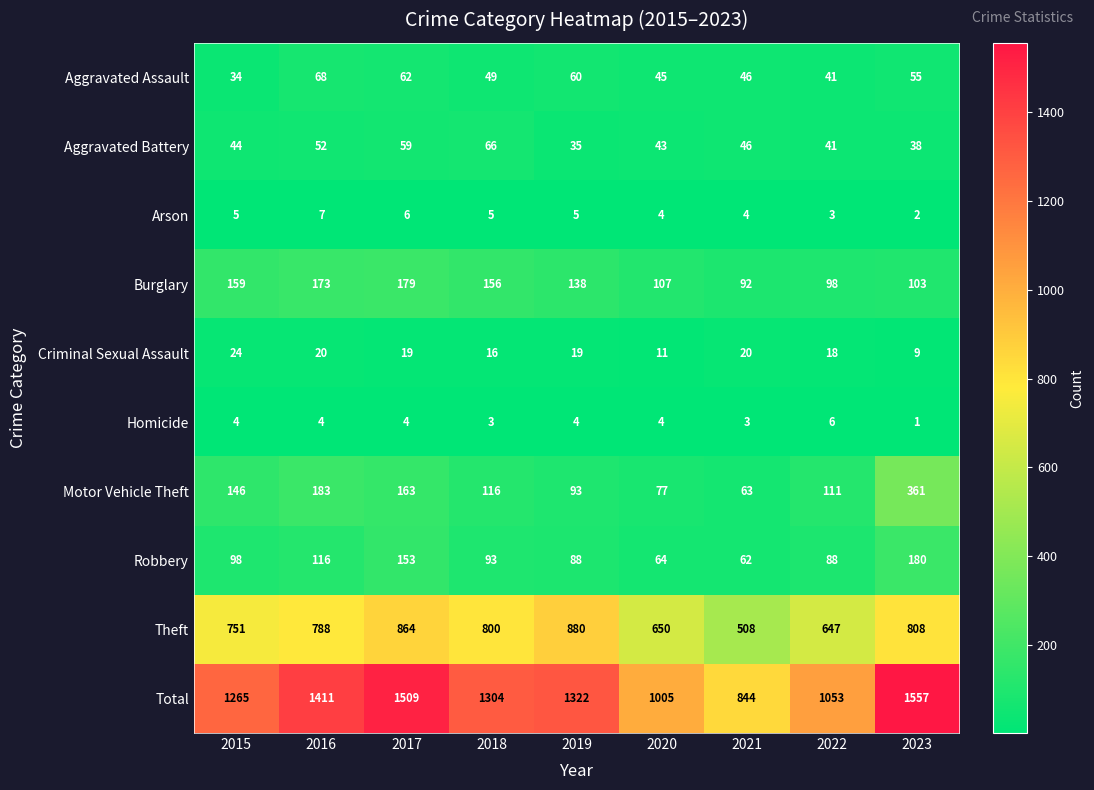

What is the difference between the Theft values at 2019 and 2023?

72